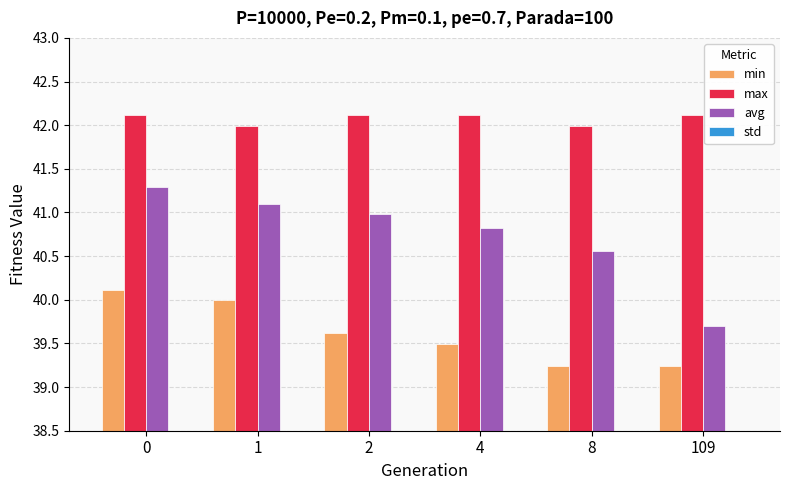

List the series in order of their peak value, lowest first.

std, min, avg, max